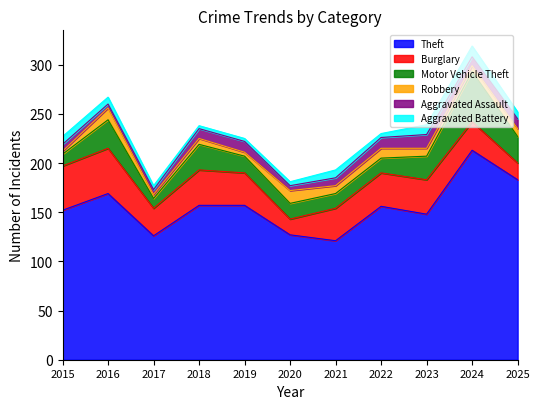

How many interior local peaks does the Aggravated Battery series have?

2